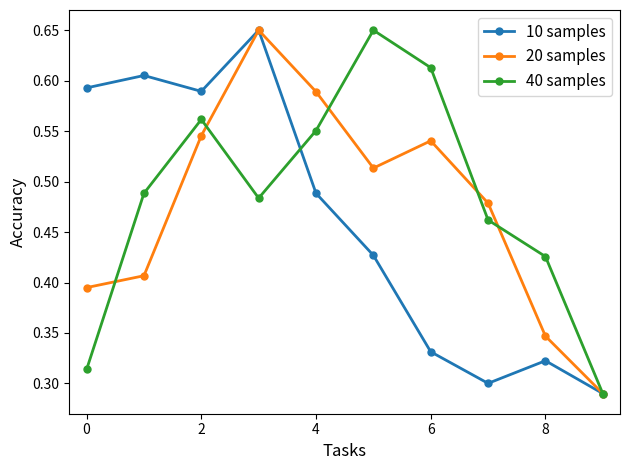

How many 10 samples values are between 0 and 1?

10